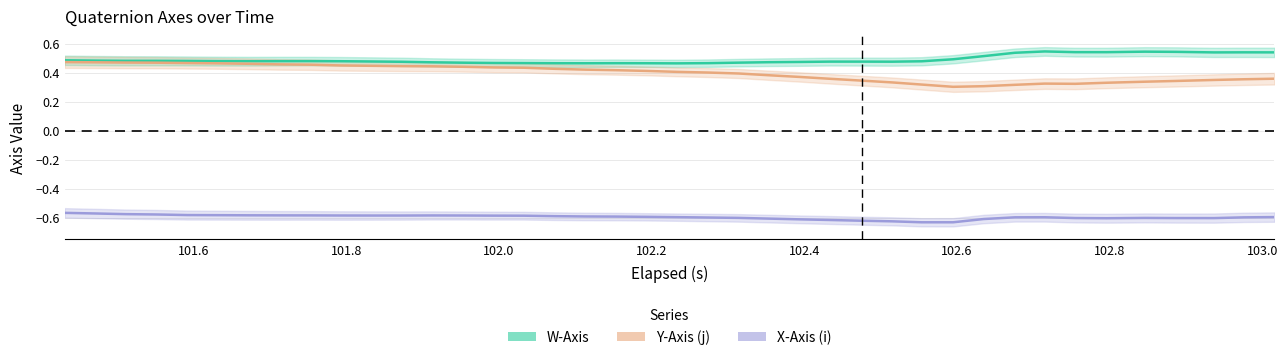

How many lines are shown in the chart?

3